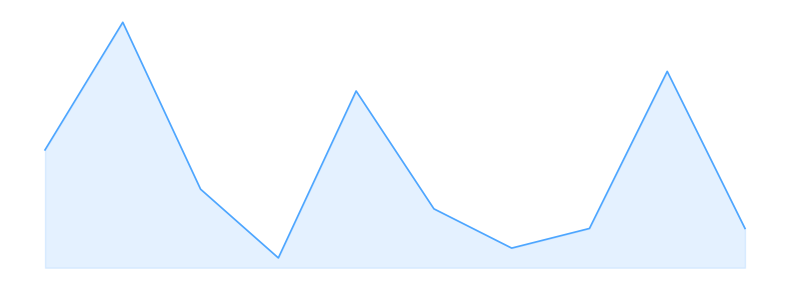

True or false: there are more than 2 points higher than both neighbors.

True